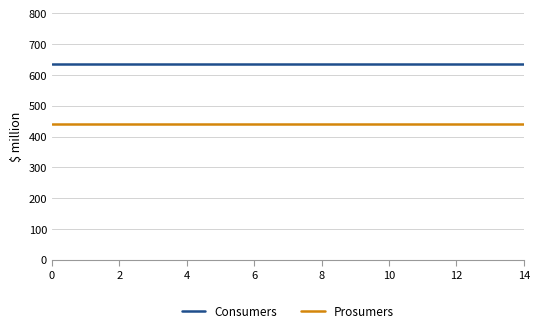

What is the lowest value of the Prosumers series?

440